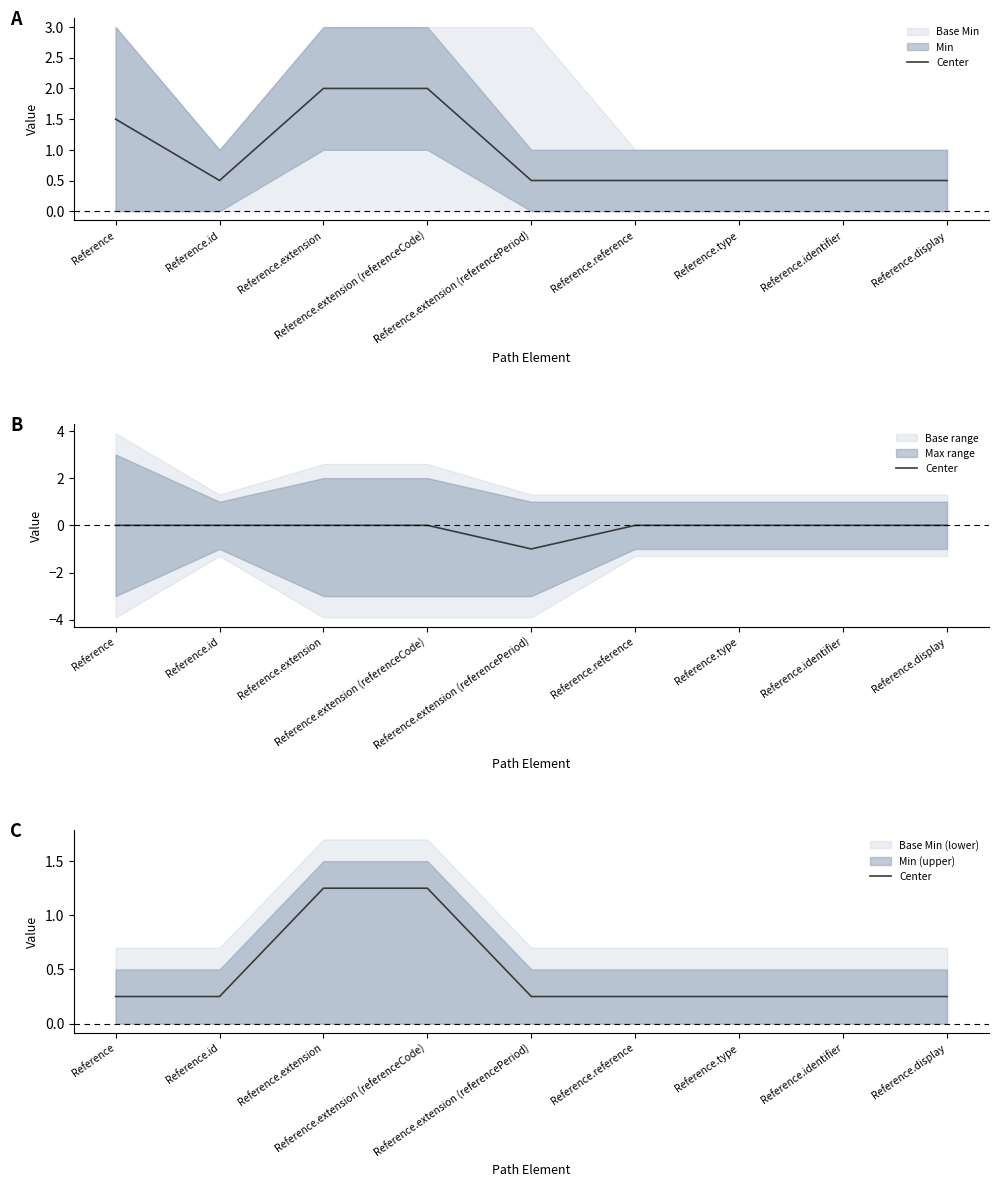

Which category has the lowest value across all series?

Reference